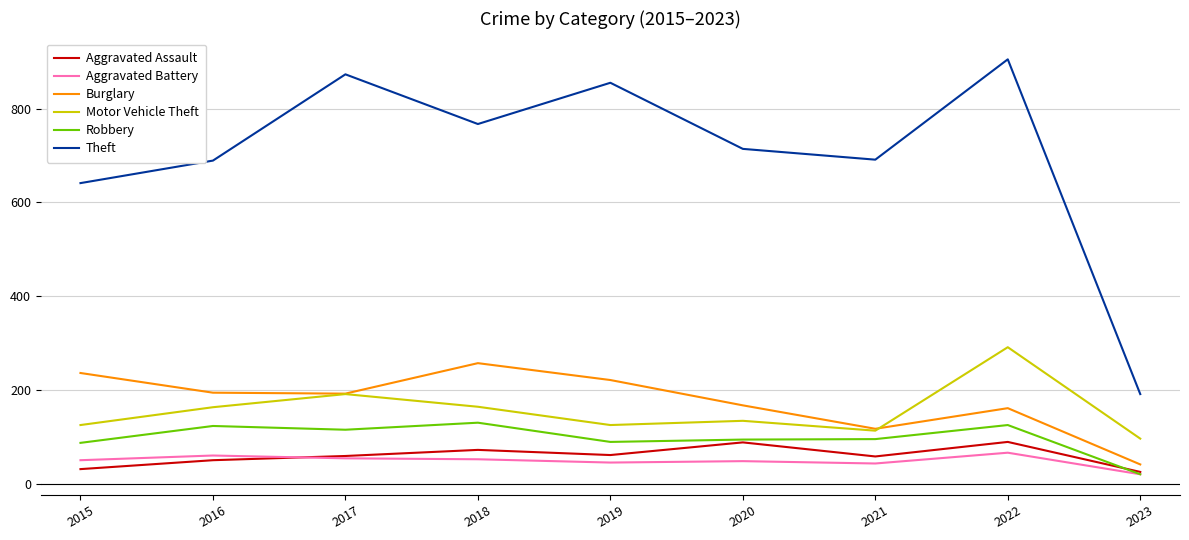

What is the sum of the Aggravated Assault values at 2019 and 2018?

133